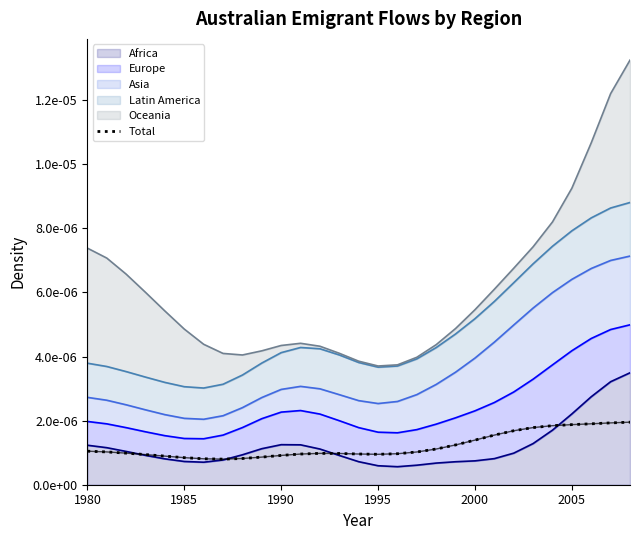

True or false: the data shows 0.0 at 18.

False